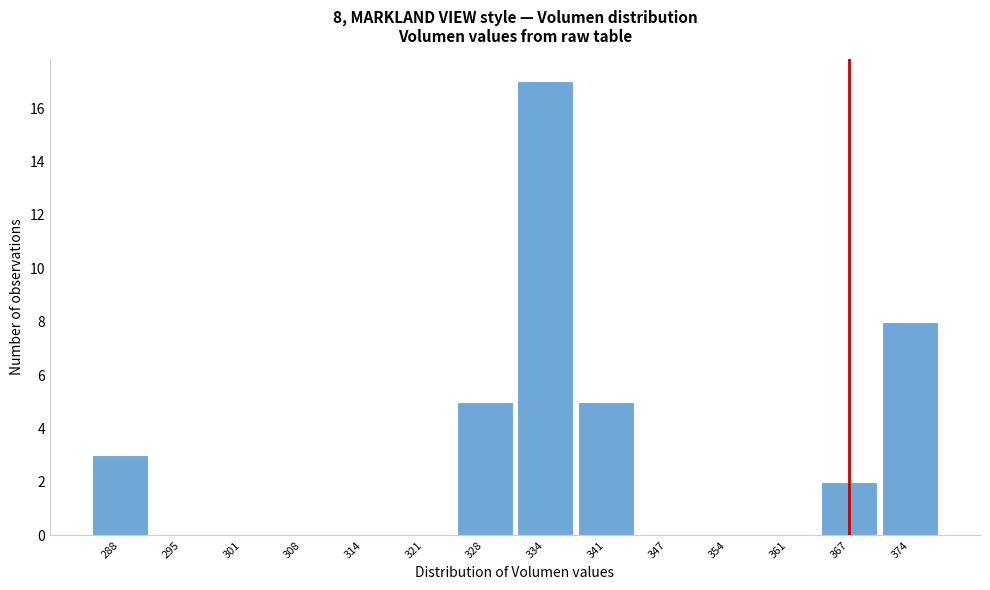

Reading left to right, extract all data points from this chart.

288=3	295=0	301=0	308=0	314=0	321=0	328=5	334=17	341=5	347=0	354=0	361=0	367=2	374=8